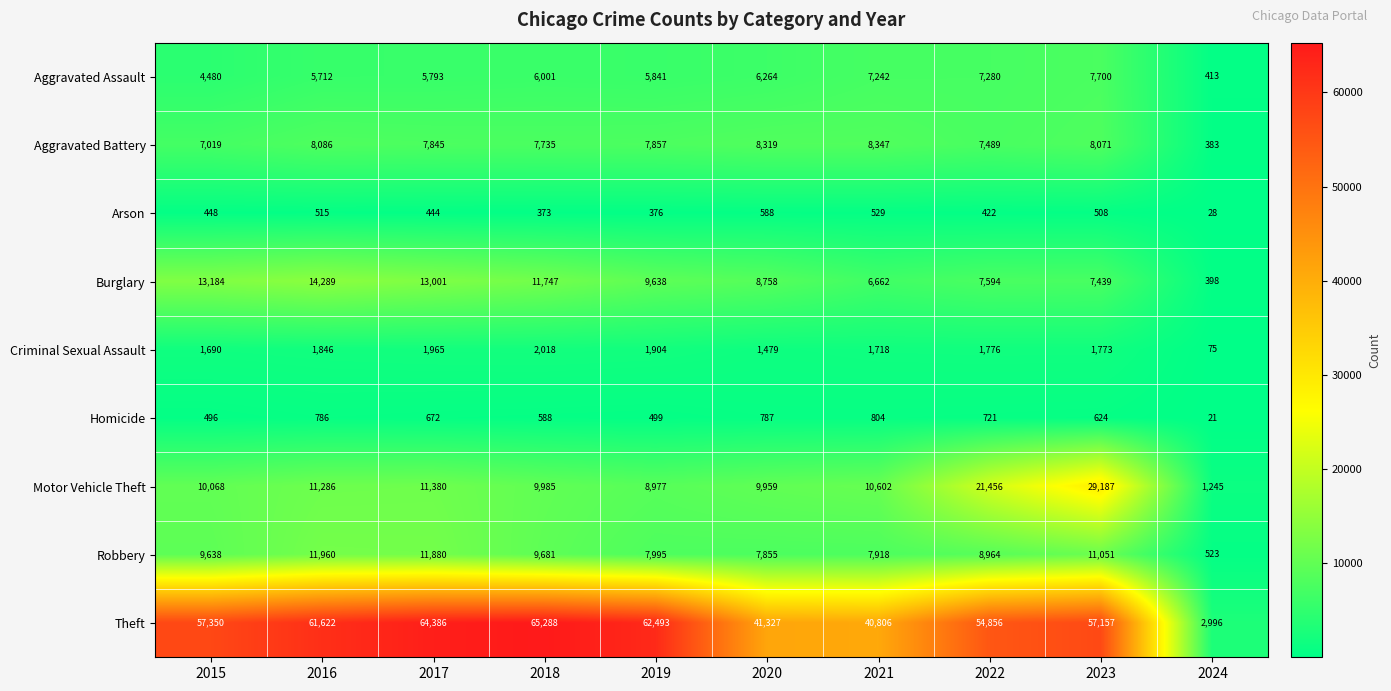

Rank the series by their maximum value, from lowest to highest.

Arson, Homicide, Criminal Sexual Assault, Aggravated Assault, Aggravated Battery, Robbery, Burglary, Motor Vehicle Theft, Theft